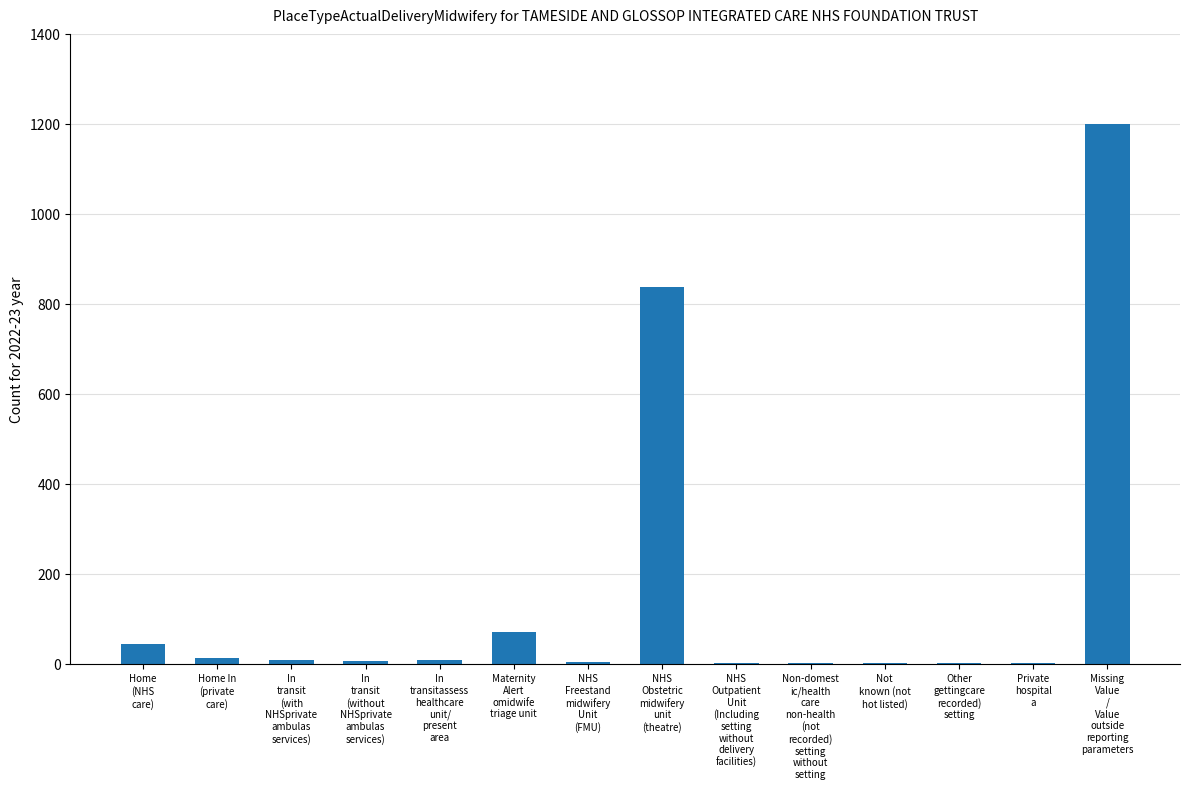

What is the change in value from Not
known (not
hot listed) to Missing
Value
/
Value
outside
reporting
parameters?

+1198